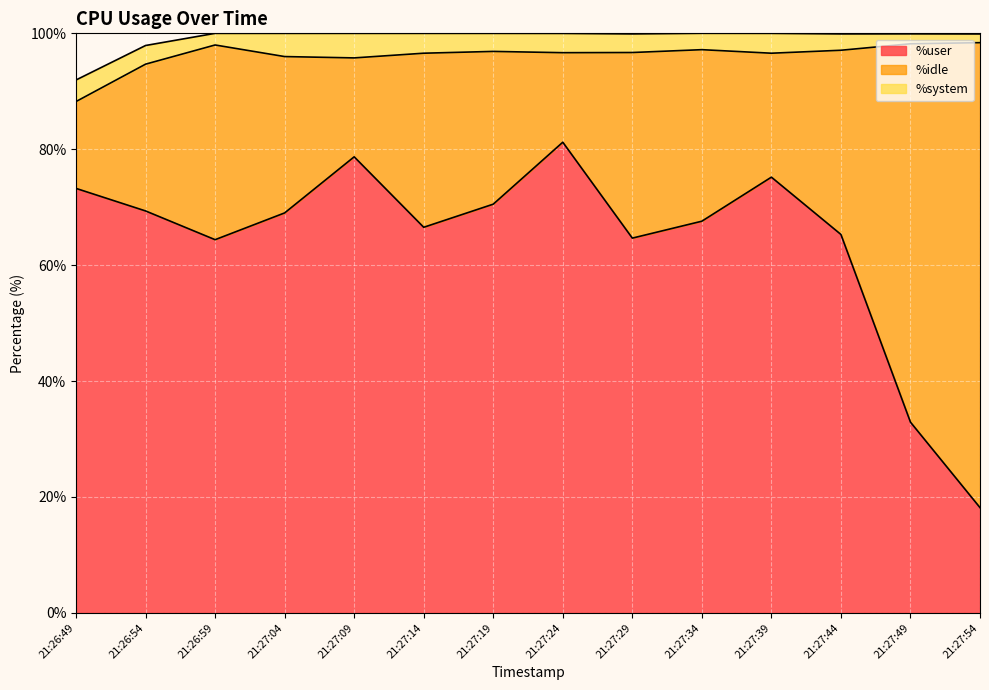

Reading left to right, list all the values displayed in this chart.

%user: 21:26:49=73.2	21:26:54=69.3	21:26:59=64.4	21:27:04=69.0	21:27:09=78.7	21:27:14=66.5	21:27:19=70.5	21:27:24=81.2	21:27:29=64.7	21:27:34=67.6	21:27:39=75.2	21:27:44=65.3	21:27:49=32.9	21:27:54=18.1
%idle: 21:26:49=15.0	21:26:54=25.3	21:26:59=33.6	21:27:04=27.0	21:27:09=17.1	21:27:14=30.0	21:27:19=26.4	21:27:24=15.4	21:27:29=32.0	21:27:34=29.6	21:27:39=21.4	21:27:44=31.8	21:27:49=65.3	21:27:54=80.2
%system: 21:26:49=3.7	21:26:54=3.2	21:26:59=2.0	21:27:04=4.0	21:27:09=4.2	21:27:14=3.4	21:27:19=3.1	21:27:24=3.3	21:27:29=3.2	21:27:34=2.8	21:27:39=3.4	21:27:44=2.8	21:27:49=1.7	21:27:54=1.5